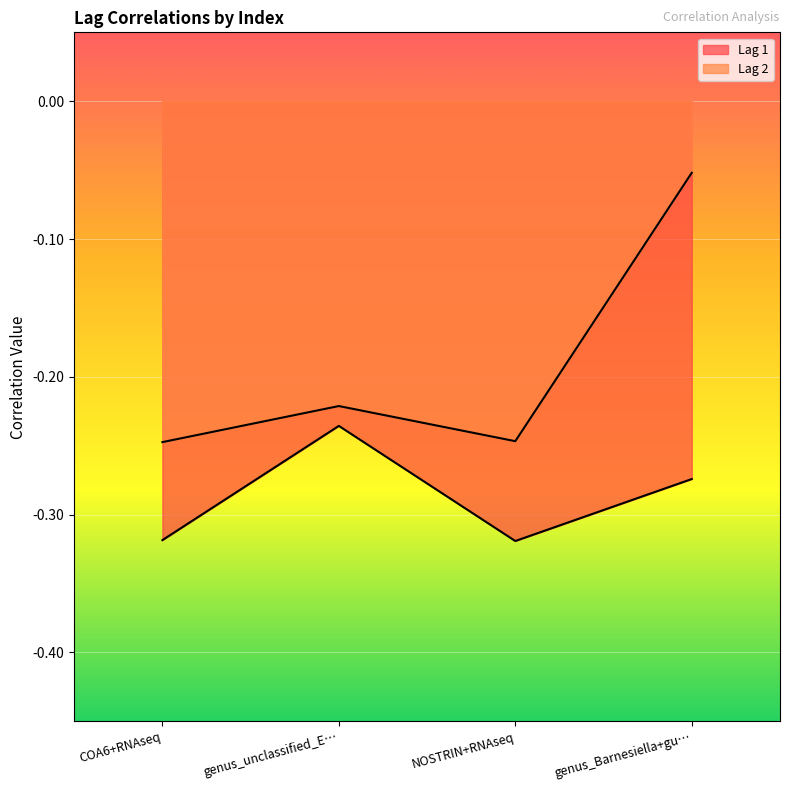

Which series has the largest range (max minus min)?

Lag 2